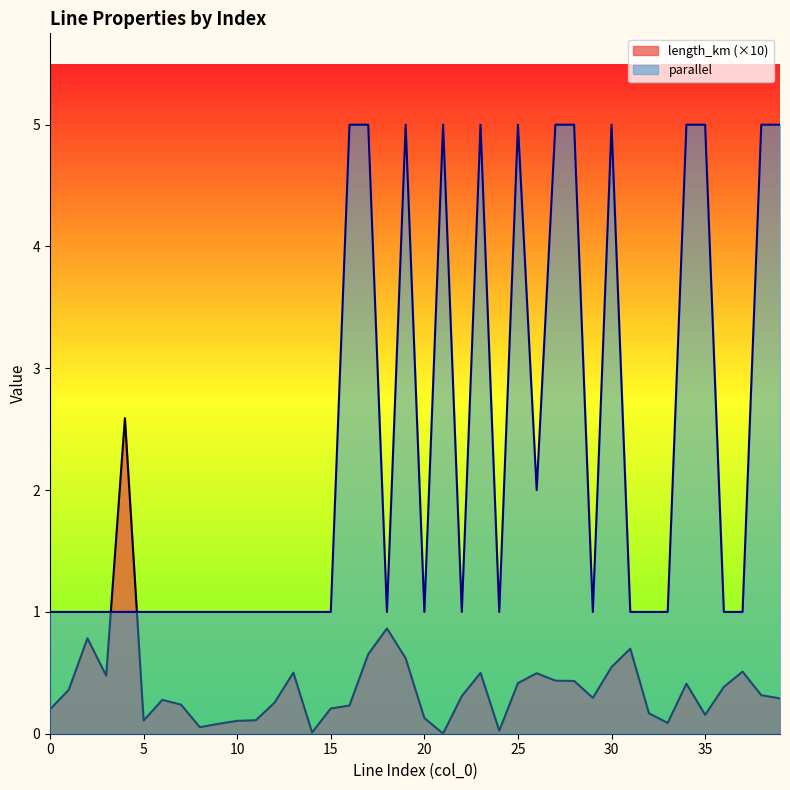

Rank the series by their average value, from highest to lowest.

parallel, length_km (×10)